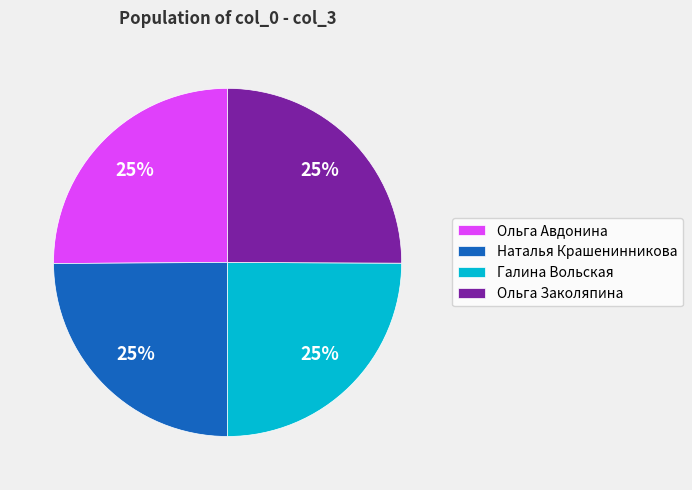

To the nearest percent, what is the combined percentage of Галина Вольская and Ольга Заколяпина?

50%